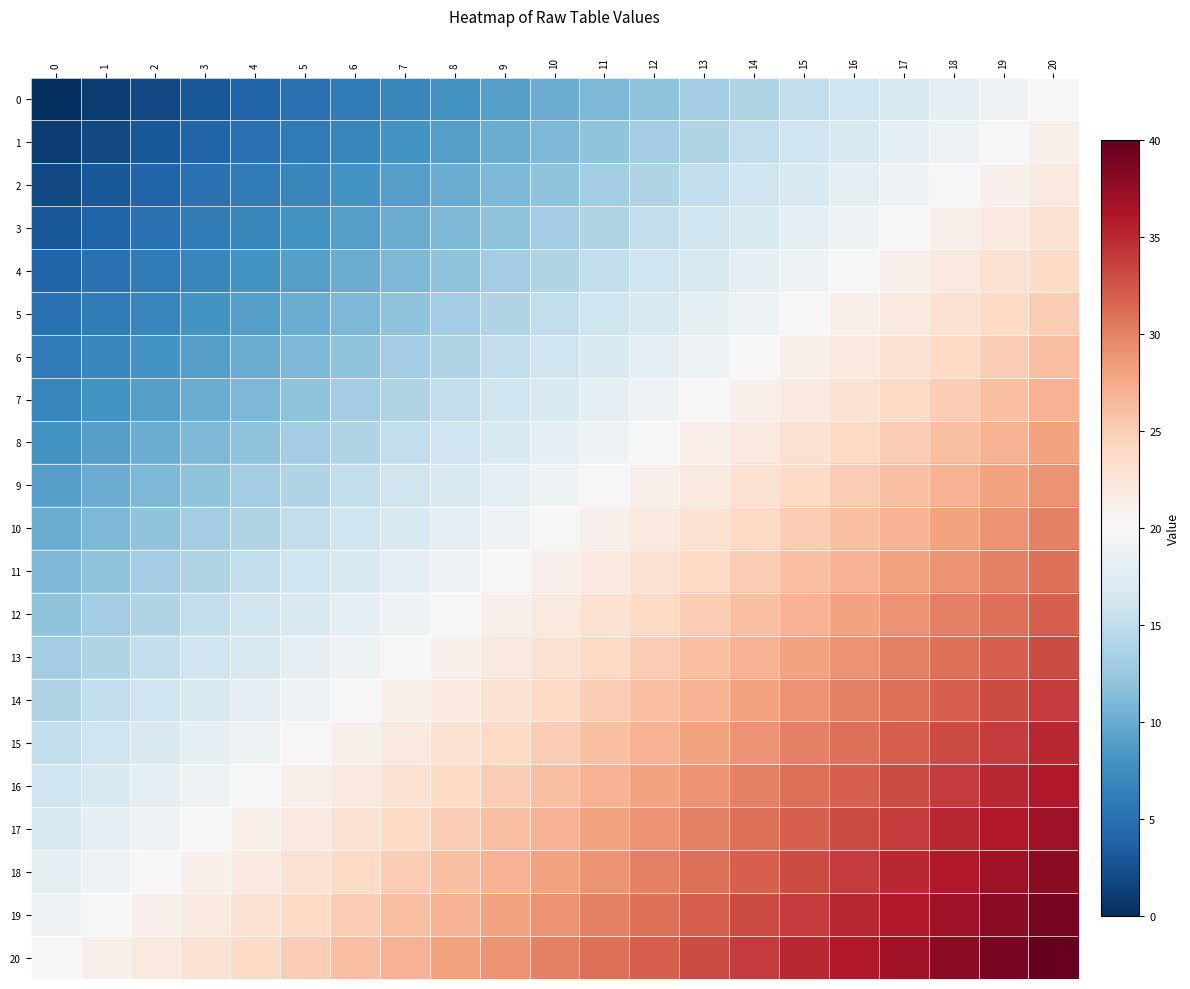

Reading right to left, what are all the values shown in this chart?

0: 20=20	19=19	18=18	17=17	16=16	15=15	14=14	13=13	12=12	11=11	10=10	9=9	8=8	7=7	6=6	5=5	4=4	3=3	2=2	1=1	0=0
1: 20=21	19=20	18=19	17=18	16=17	15=16	14=15	13=14	12=13	11=12	10=11	9=10	8=9	7=8	6=7	5=6	4=5	3=4	2=3	1=2	0=1
2: 20=22	19=21	18=20	17=19	16=18	15=17	14=16	13=15	12=14	11=13	10=12	9=11	8=10	7=9	6=8	5=7	4=6	3=5	2=4	1=3	0=2
3: 20=23	19=22	18=21	17=20	16=19	15=18	14=17	13=16	12=15	11=14	10=13	9=12	8=11	7=10	6=9	5=8	4=7	3=6	2=5	1=4	0=3
4: 20=24	19=23	18=22	17=21	16=20	15=19	14=18	13=17	12=16	11=15	10=14	9=13	8=12	7=11	6=10	5=9	4=8	3=7	2=6	1=5	0=4
5: 20=25	19=24	18=23	17=22	16=21	15=20	14=19	13=18	12=17	11=16	10=15	9=14	8=13	7=12	6=11	5=10	4=9	3=8	2=7	1=6	0=5
6: 20=26	19=25	18=24	17=23	16=22	15=21	14=20	13=19	12=18	11=17	10=16	9=15	8=14	7=13	6=12	5=11	4=10	3=9	2=8	1=7	0=6
7: 20=27	19=26	18=25	17=24	16=23	15=22	14=21	13=20	12=19	11=18	10=17	9=16	8=15	7=14	6=13	5=12	4=11	3=10	2=9	1=8	0=7
8: 20=28	19=27	18=26	17=25	16=24	15=23	14=22	13=21	12=20	11=19	10=18	9=17	8=16	7=15	6=14	5=13	4=12	3=11	2=10	1=9	0=8
9: 20=29	19=28	18=27	17=26	16=25	15=24	14=23	13=22	12=21	11=20	10=19	9=18	8=17	7=16	6=15	5=14	4=13	3=12	2=11	1=10	0=9
10: 20=30	19=29	18=28	17=27	16=26	15=25	14=24	13=23	12=22	11=21	10=20	9=19	8=18	7=17	6=16	5=15	4=14	3=13	2=12	1=11	0=10
11: 20=31	19=30	18=29	17=28	16=27	15=26	14=25	13=24	12=23	11=22	10=21	9=20	8=19	7=18	6=17	5=16	4=15	3=14	2=13	1=12	0=11
12: 20=32	19=31	18=30	17=29	16=28	15=27	14=26	13=25	12=24	11=23	10=22	9=21	8=20	7=19	6=18	5=17	4=16	3=15	2=14	1=13	0=12
13: 20=33	19=32	18=31	17=30	16=29	15=28	14=27	13=26	12=25	11=24	10=23	9=22	8=21	7=20	6=19	5=18	4=17	3=16	2=15	1=14	0=13
14: 20=34	19=33	18=32	17=31	16=30	15=29	14=28	13=27	12=26	11=25	10=24	9=23	8=22	7=21	6=20	5=19	4=18	3=17	2=16	1=15	0=14
15: 20=35	19=34	18=33	17=32	16=31	15=30	14=29	13=28	12=27	11=26	10=25	9=24	8=23	7=22	6=21	5=20	4=19	3=18	2=17	1=16	0=15
16: 20=36	19=35	18=34	17=33	16=32	15=31	14=30	13=29	12=28	11=27	10=26	9=25	8=24	7=23	6=22	5=21	4=20	3=19	2=18	1=17	0=16
17: 20=37	19=36	18=35	17=34	16=33	15=32	14=31	13=30	12=29	11=28	10=27	9=26	8=25	7=24	6=23	5=22	4=21	3=20	2=19	1=18	0=17
18: 20=38	19=37	18=36	17=35	16=34	15=33	14=32	13=31	12=30	11=29	10=28	9=27	8=26	7=25	6=24	5=23	4=22	3=21	2=20	1=19	0=18
19: 20=39	19=38	18=37	17=36	16=35	15=34	14=33	13=32	12=31	11=30	10=29	9=28	8=27	7=26	6=25	5=24	4=23	3=22	2=21	1=20	0=19
20: 20=40	19=39	18=38	17=37	16=36	15=35	14=34	13=33	12=32	11=31	10=30	9=29	8=28	7=27	6=26	5=25	4=24	3=23	2=22	1=21	0=20